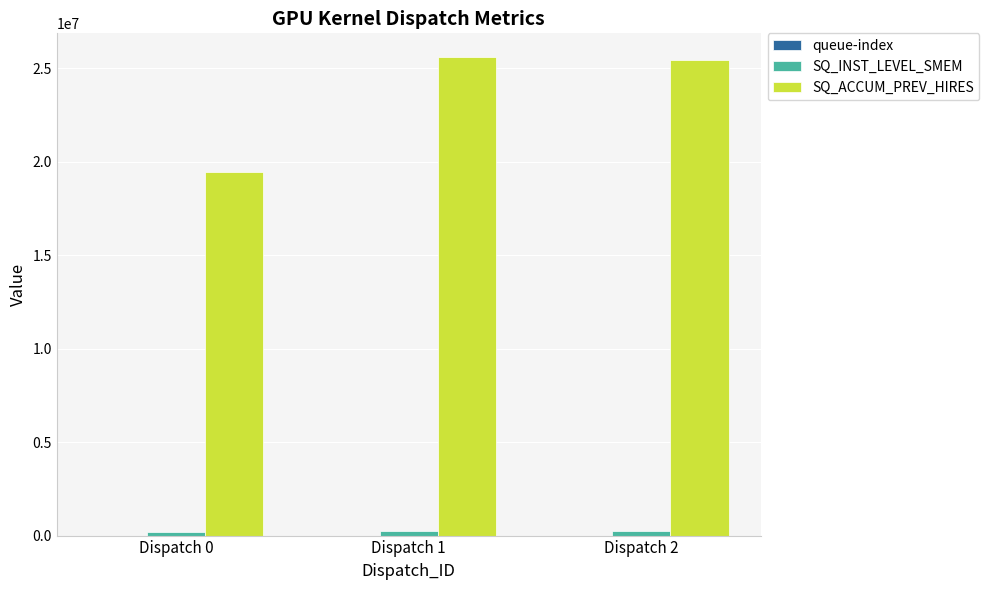

Where is SQ_ACCUM_PREV_HIRES nearest to the value 22527180?

Dispatch 2